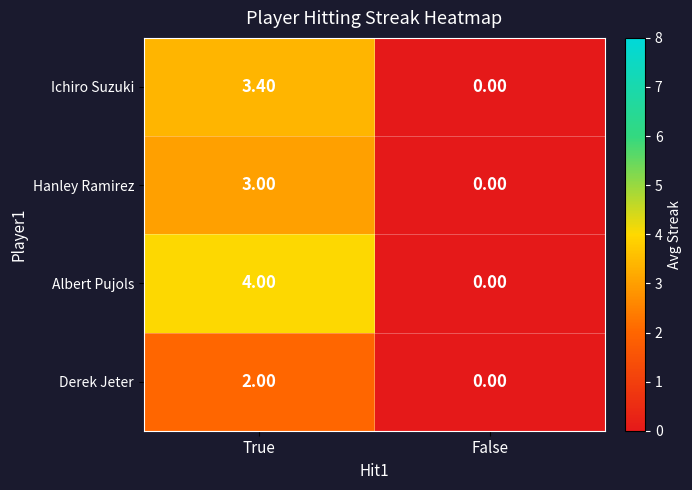

Count the number of categories in the chart.

2